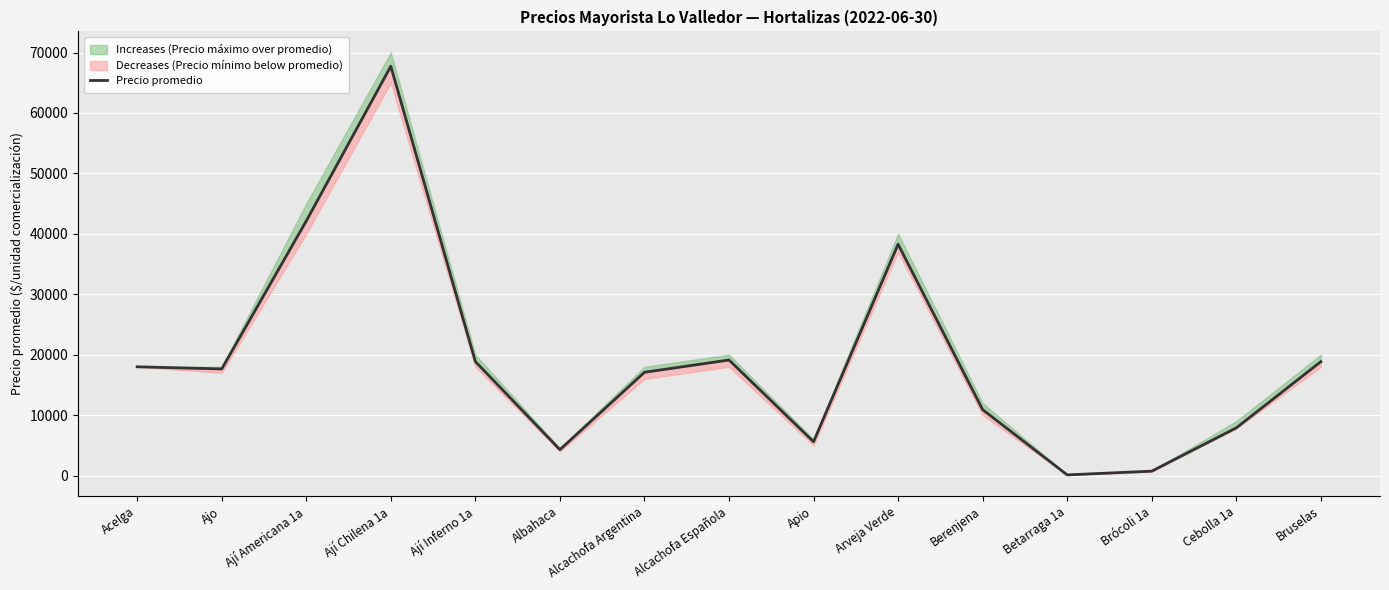

What is the label of the 15th point from the right?

Acelga